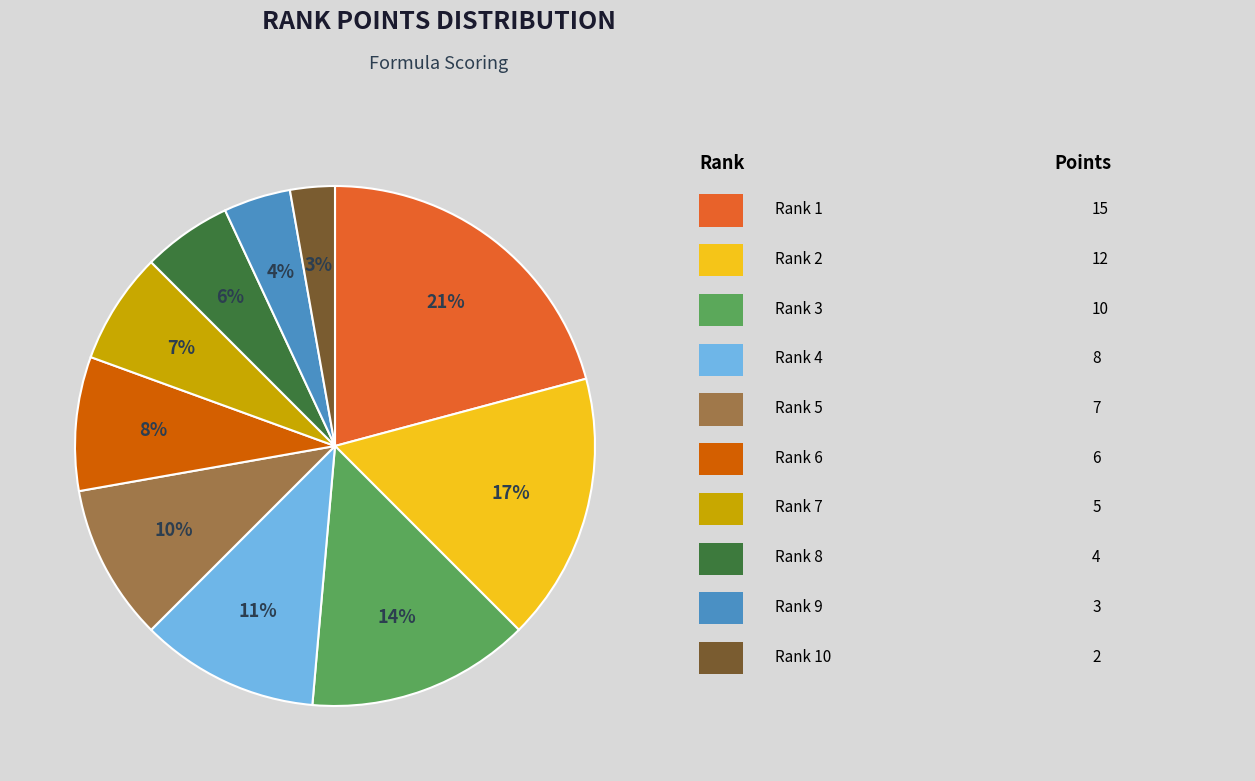

Does any single category account for the majority?

No